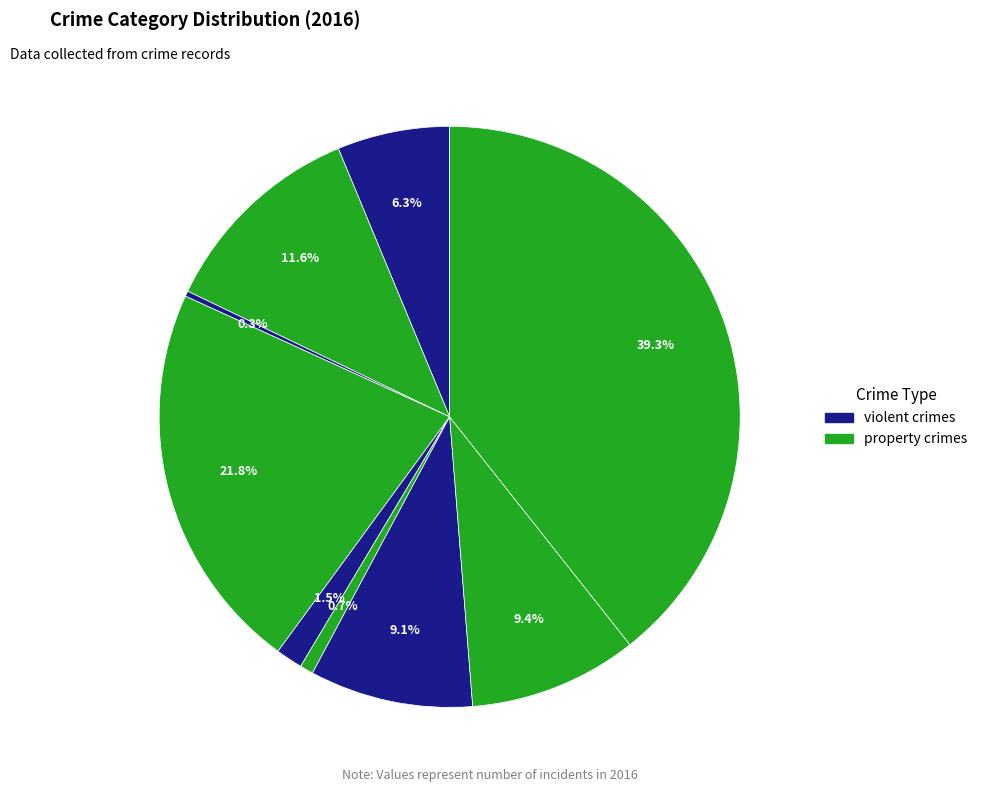

Is there a majority slice in this chart?

No